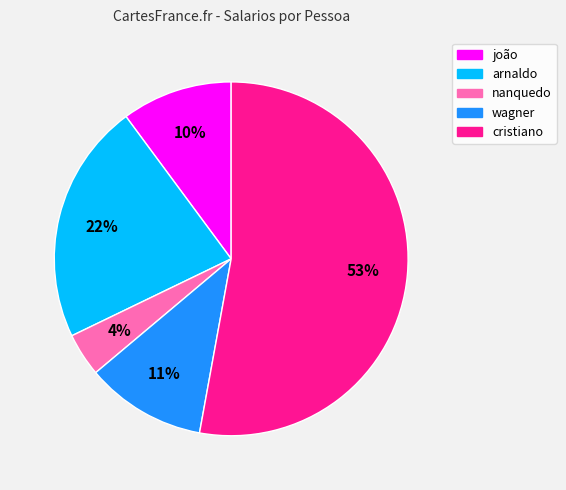

Combined, do nanquedo and arnaldo account for over 50%?

No